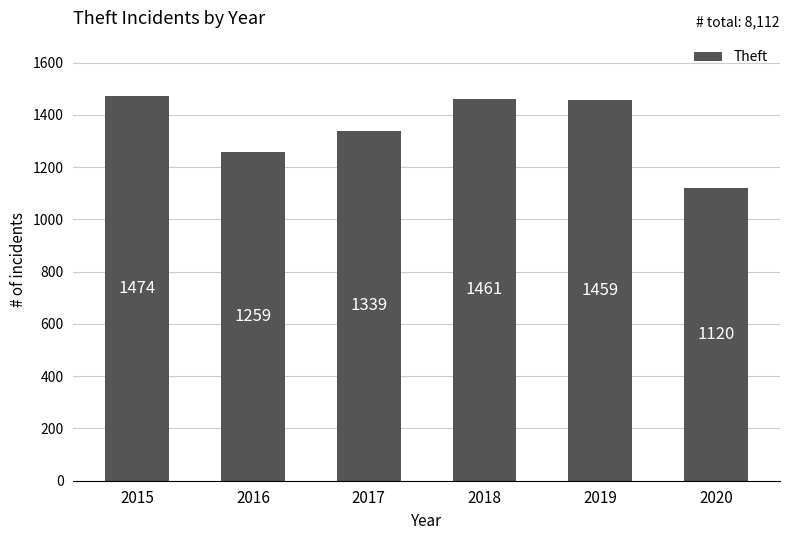

At which category does the chart reach its peak across all series?

2015